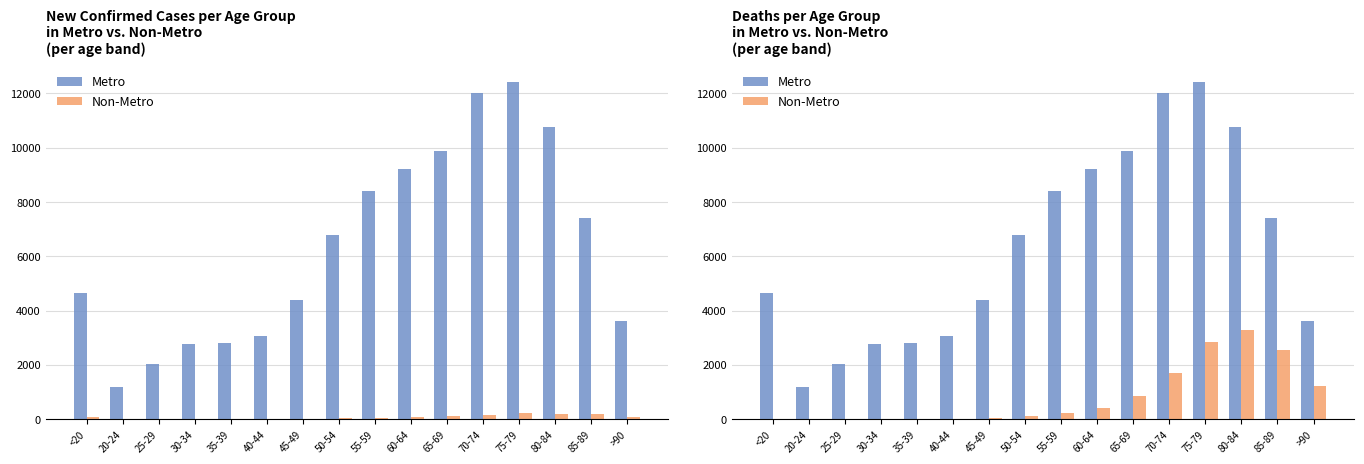

Rank the categories by Non-Metro value from highest to lowest.

80-84, 75-79, 85-89, 70-74, >90, 65-69, 60-64, 55-59, 50-54, 45-49, 40-44, <20, 35-39, 30-34, 20-24, 25-29